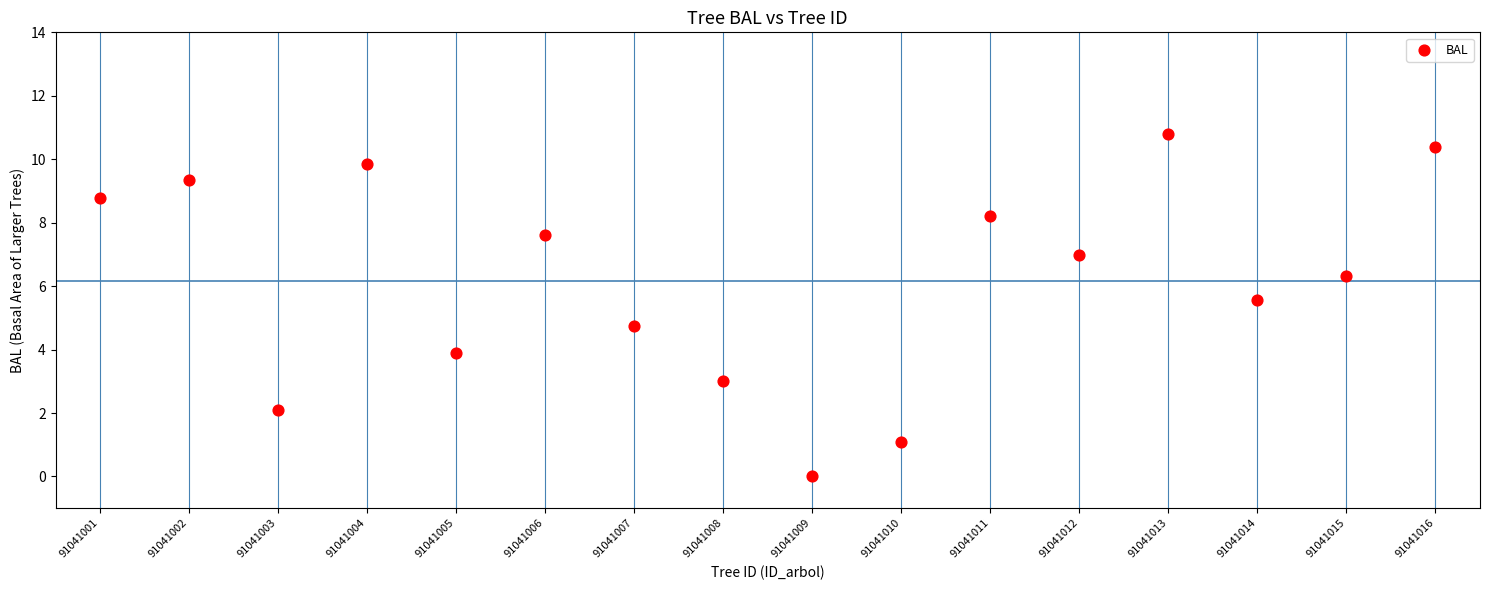

What Y value in the scatter plot is closest to 5?

4.8